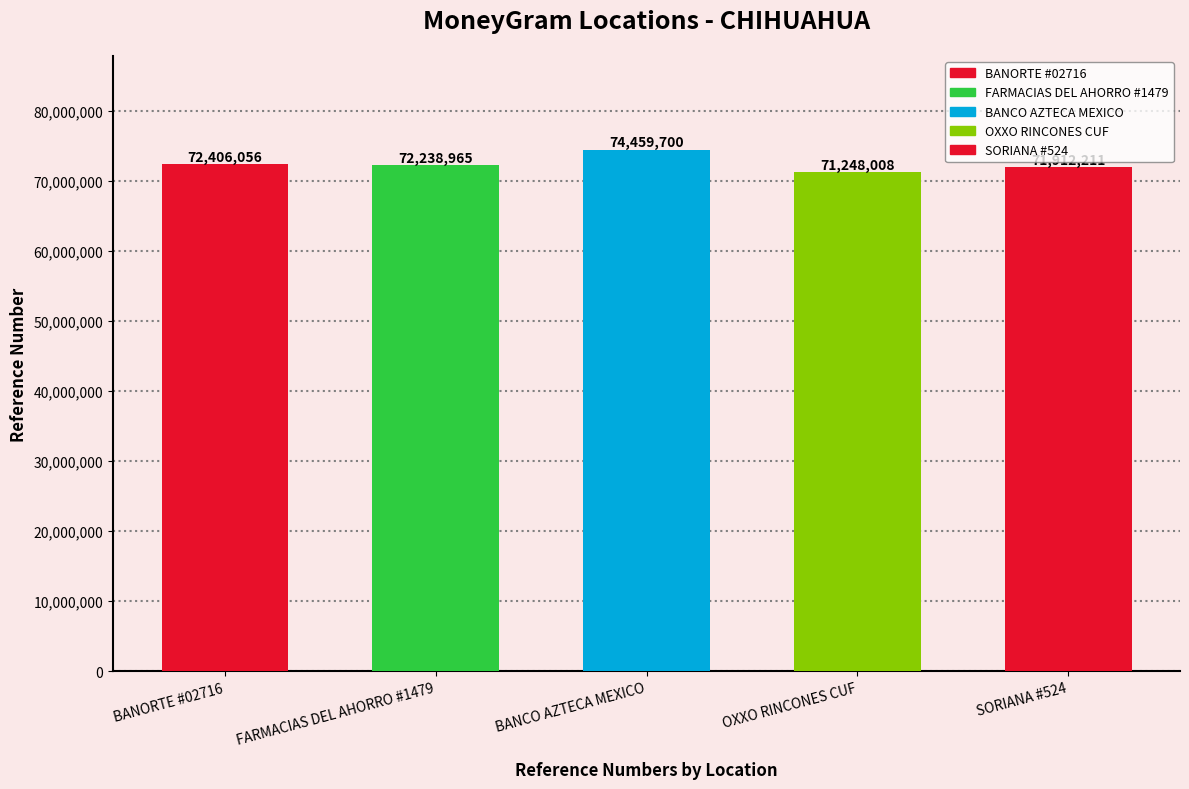

What is the change in value from FARMACIAS DEL AHORRO #1479 to BANCO AZTECA MEXICO?

+2220735